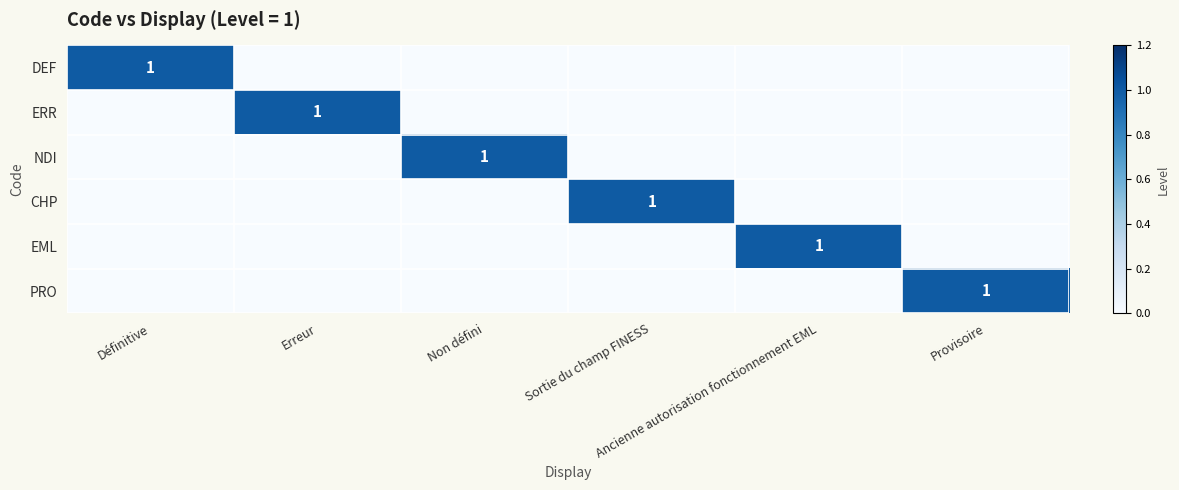

Which category has the highest value in the EML series?

Ancienne autorisation fonctionnement EML